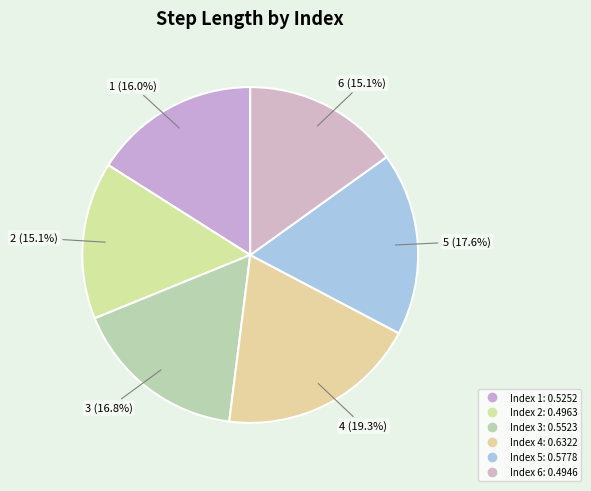

Count the number of slices in the pie.

6